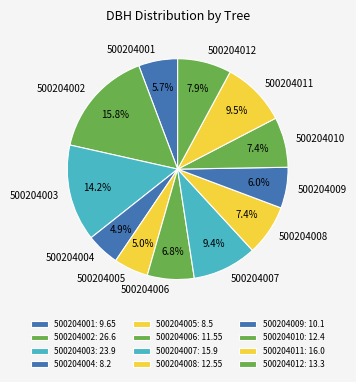

To the nearest percent, what is the difference between the 500204004 and 500204011 slice percentages?

5%